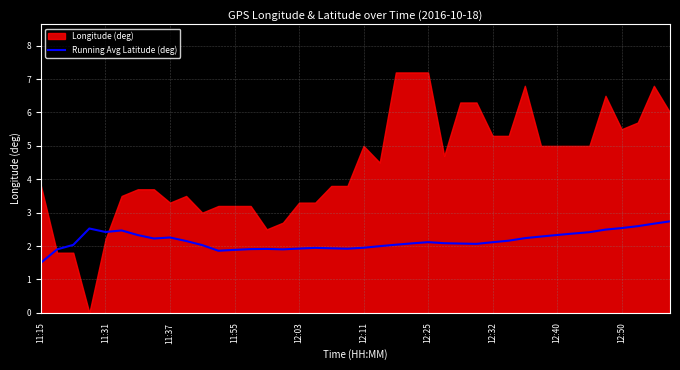

How many data points are less than 2?

13